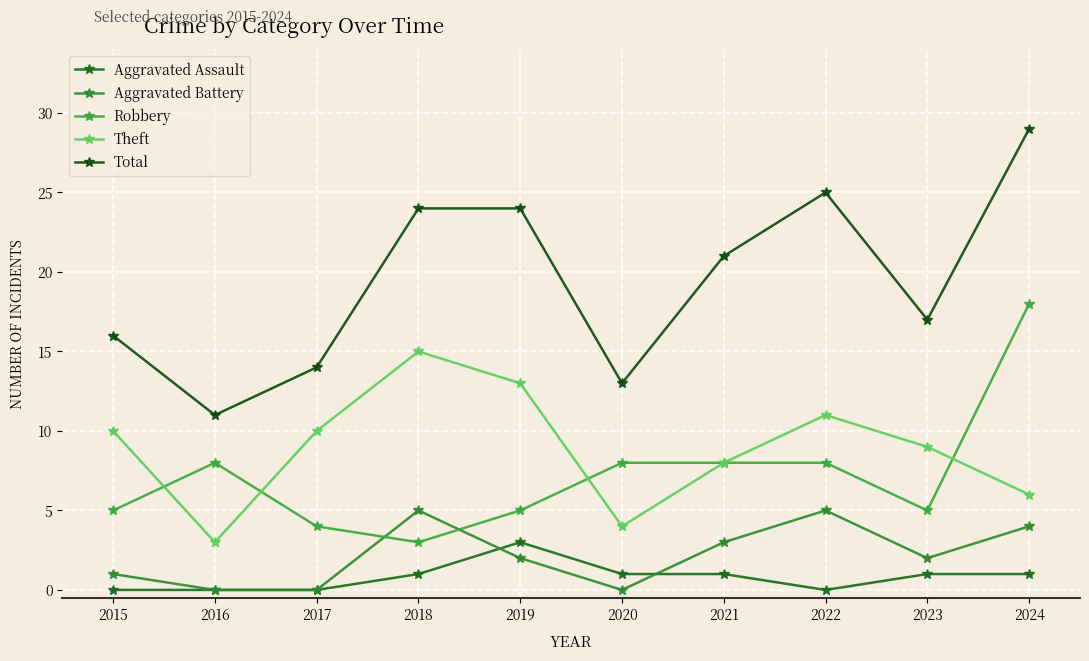

At 2019, list the series in order from smallest to largest.

Aggravated Battery, Aggravated Assault, Robbery, Theft, Total